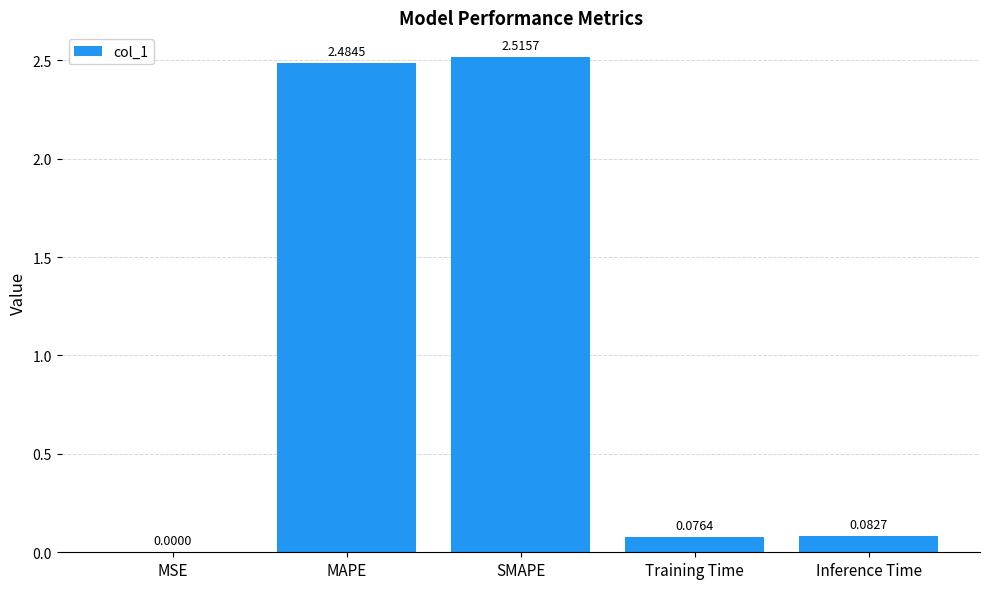

What is the change in value from SMAPE to Training Time?

-2.4